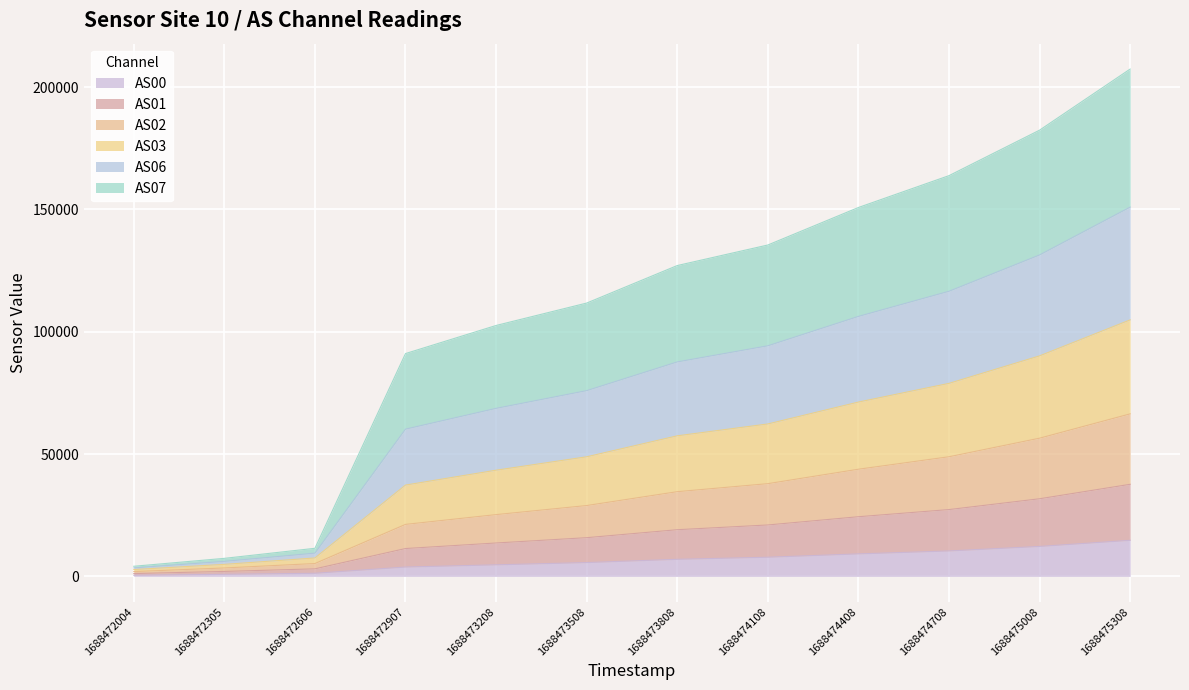

At which category is the sum across all series the highest?

1688475308